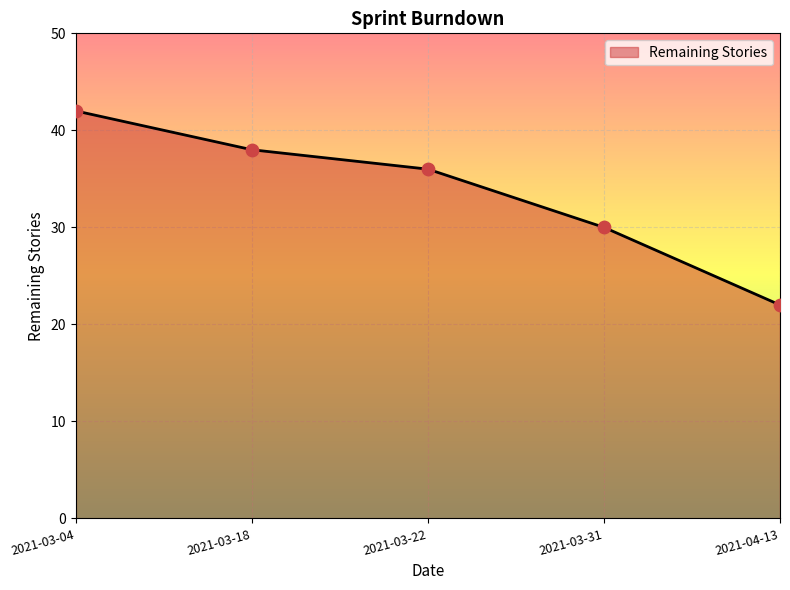

Approximately how many times larger is the value at 2021-04-13 compared to 2021-03-22?

0.6